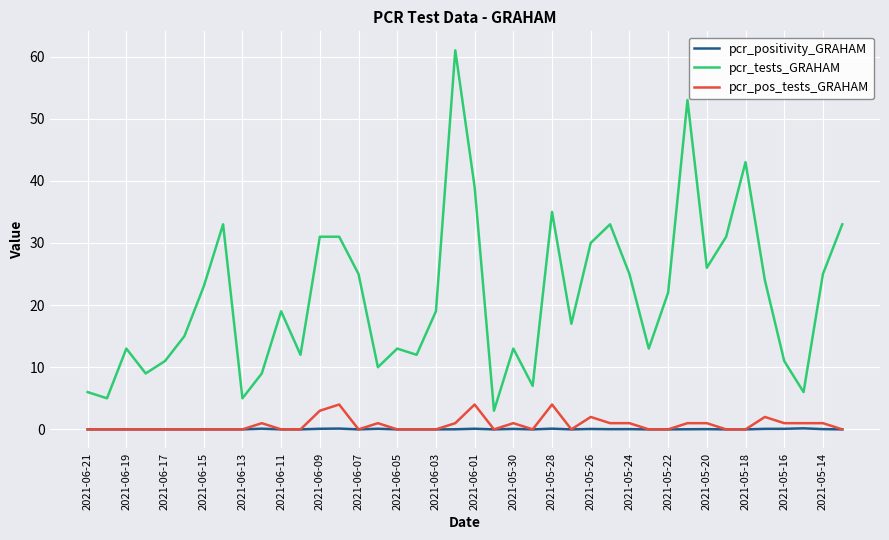

How many series are shown in this chart?

3